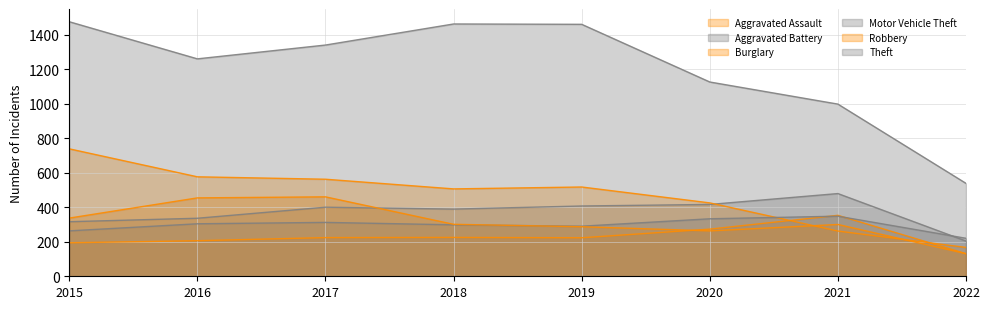

Reading left to right, what are all the values shown in this chart?

Aggravated Assault: 2015=194	2016=206	2017=224	2018=225	2019=223	2020=273	2021=353	2022=131
Aggravated Battery: 2015=316	2016=336	2017=400	2018=389	2019=407	2020=416	2021=479	2022=204
Burglary: 2015=738	2016=576	2017=562	2018=506	2019=517	2020=425	2021=262	2022=167
Motor Vehicle Theft: 2015=263	2016=304	2017=312	2018=298	2019=290	2020=333	2021=348	2022=220
Robbery: 2015=337	2016=454	2017=460	2018=301	2019=287	2020=263	2021=300	2022=131
Theft: 2015=1474	2016=1259	2017=1339	2018=1461	2019=1459	2020=1125	2021=997	2022=538